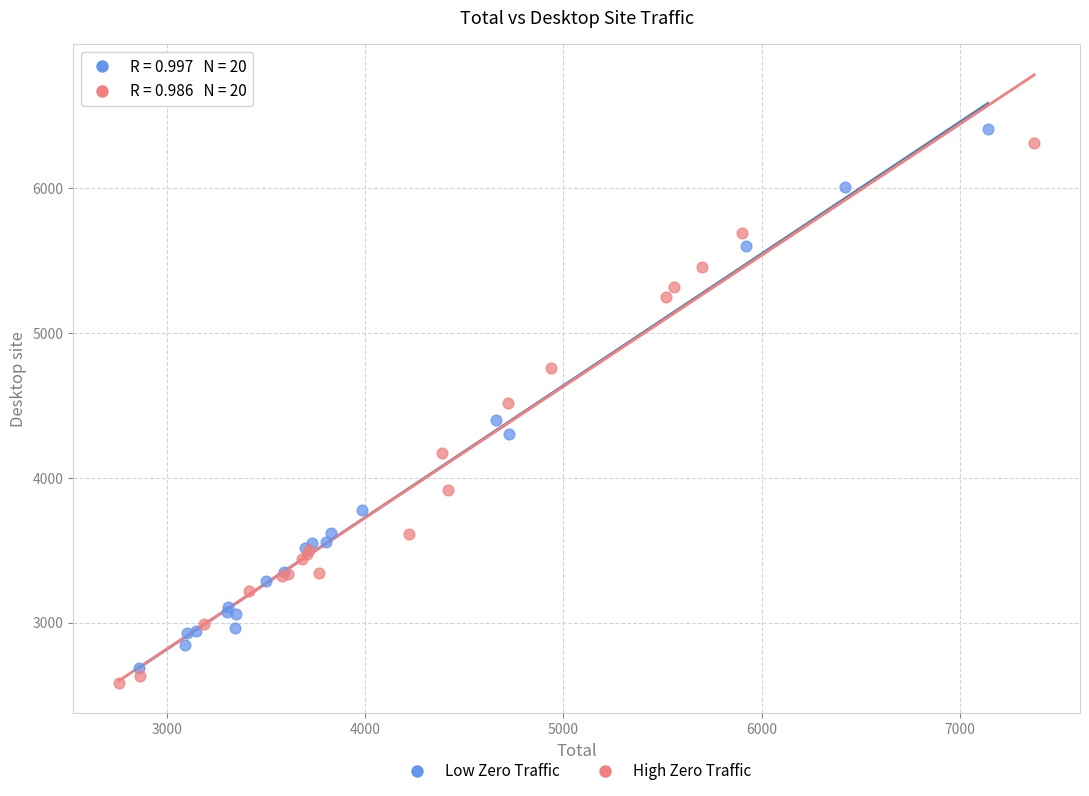

What are all the series names shown in the legend?

Low Zero Traffic, High Zero Traffic